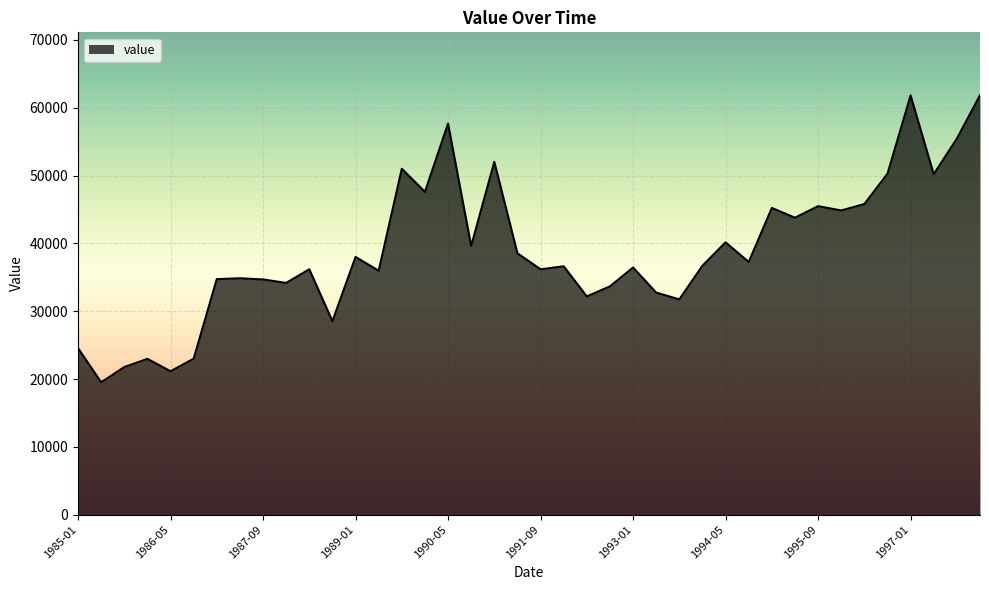

What is the smallest value displayed?

19518